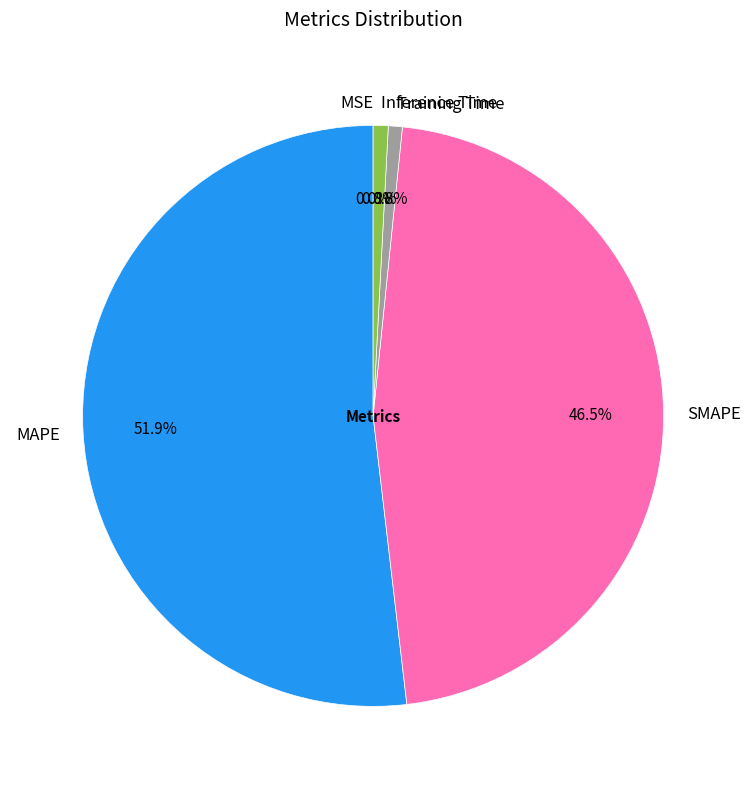

The Inference Time slice represents 11% of the pie. True or false?

False